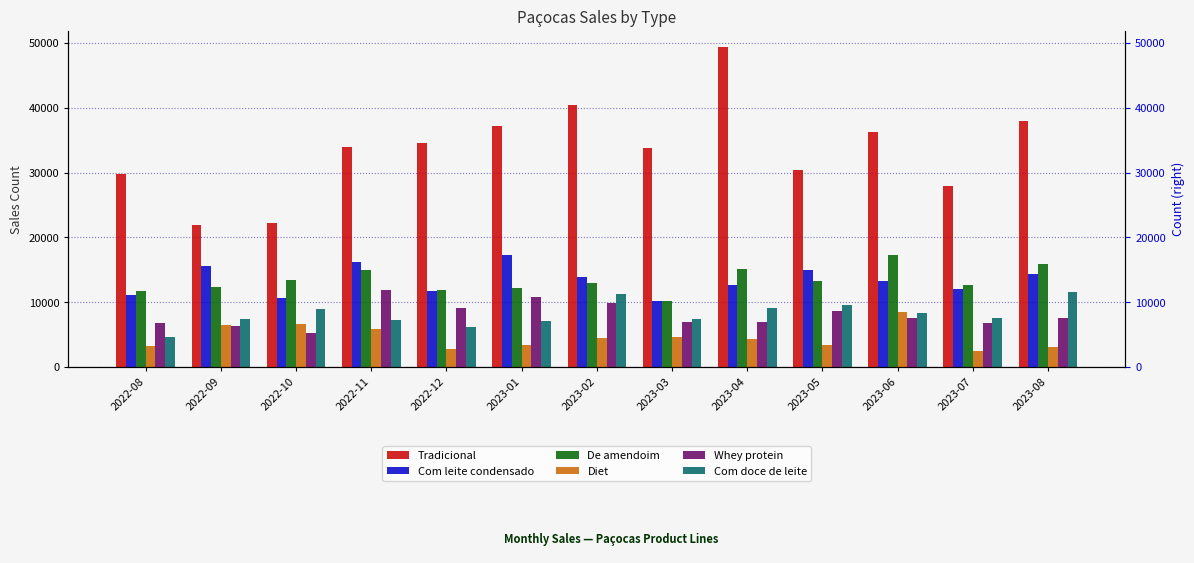

Are the bars grouped side by side (vs. stacked)?

Yes